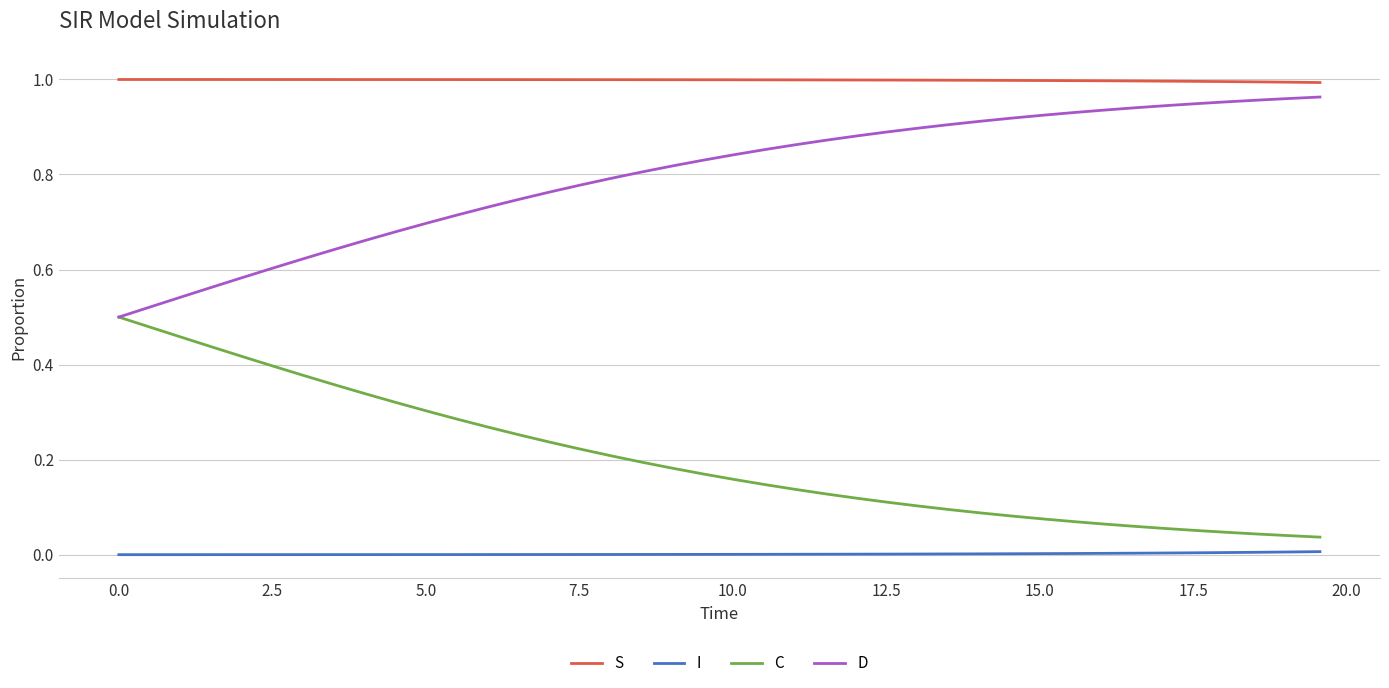

True or false: I and C intersect in this chart.

False